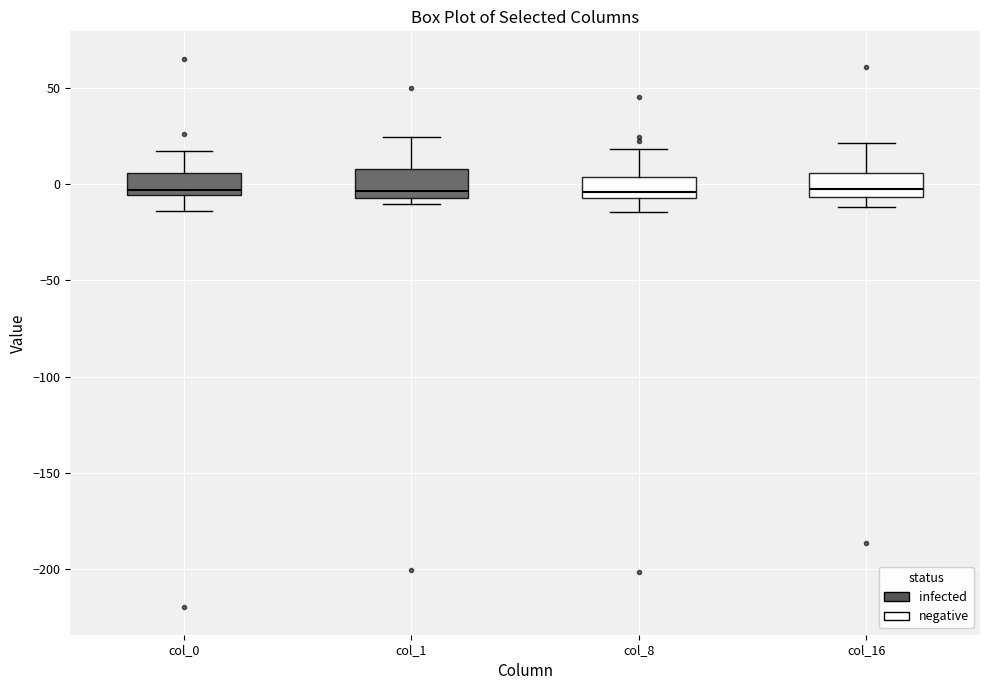

Reading left to right, read every box against the y-axis: the position of its median line, the range the box covers, and the ends of its whiskers. The values are not printed on the chart, so give them approximately, as read against the axis.

col_0: median -5 (just above the box's lower edge), box -5 to 5, whiskers -15 to 15
col_1: median -5 (just above the box's lower edge), box -5 to 10, whiskers -10 to 25
col_8: median -5 (just above the box's lower edge), box -5 to 5, whiskers -15 to 20
col_16: median -5 (just above the box's lower edge), box -5 to 5, whiskers -10 to 20